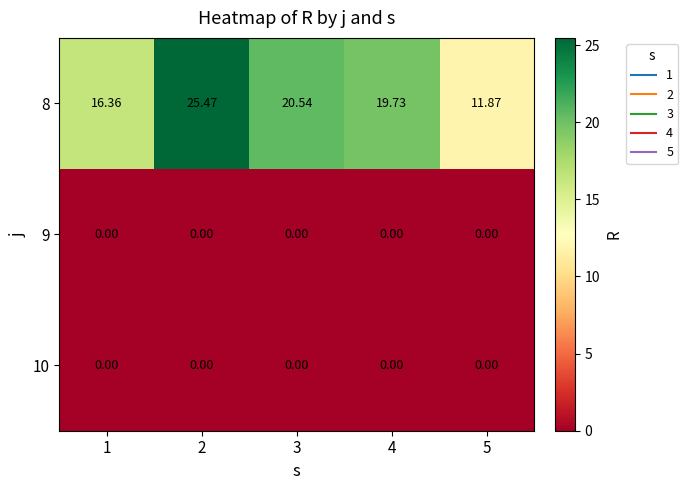

Is the value of 10 at 4 greater than the value of 8 at 1?

No